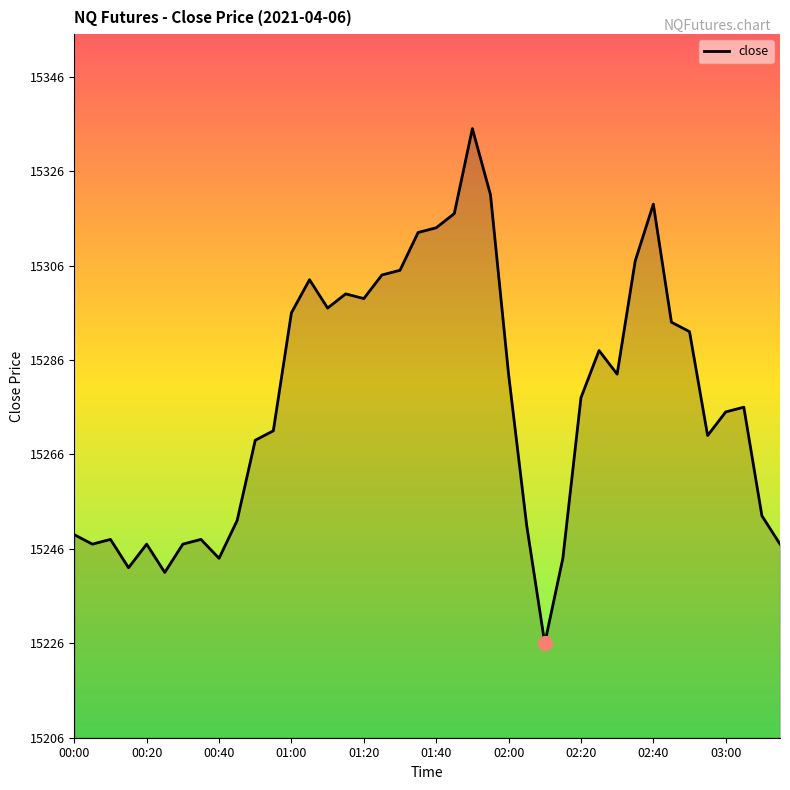

What is the minimum value shown in the chart?

15226